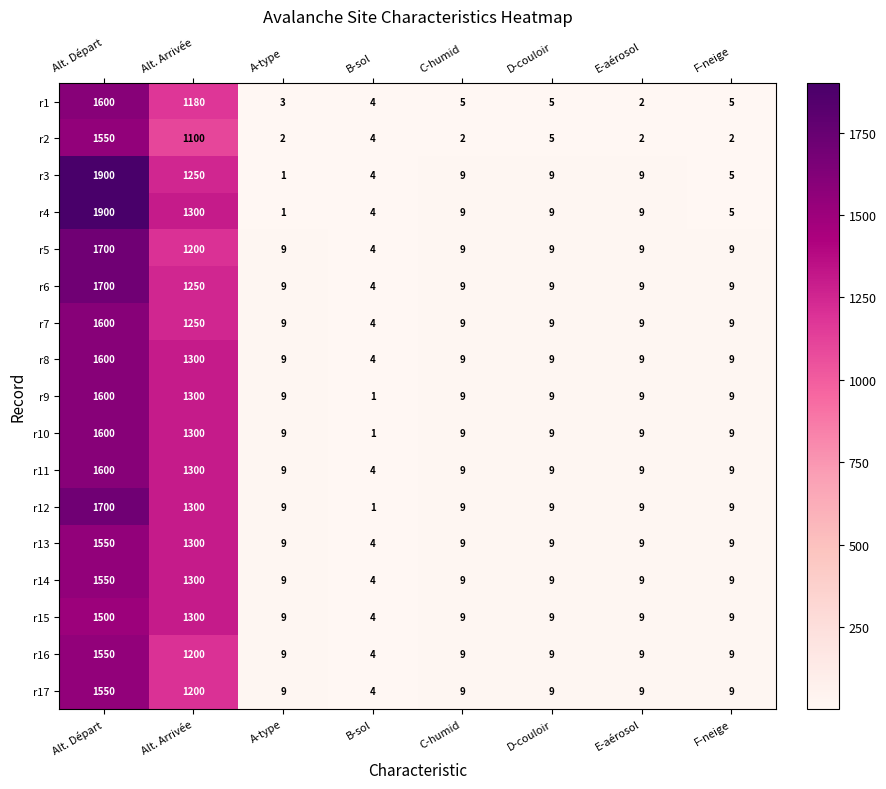

True or false: r13 has a value of 1550 at Alt. Départ.

True